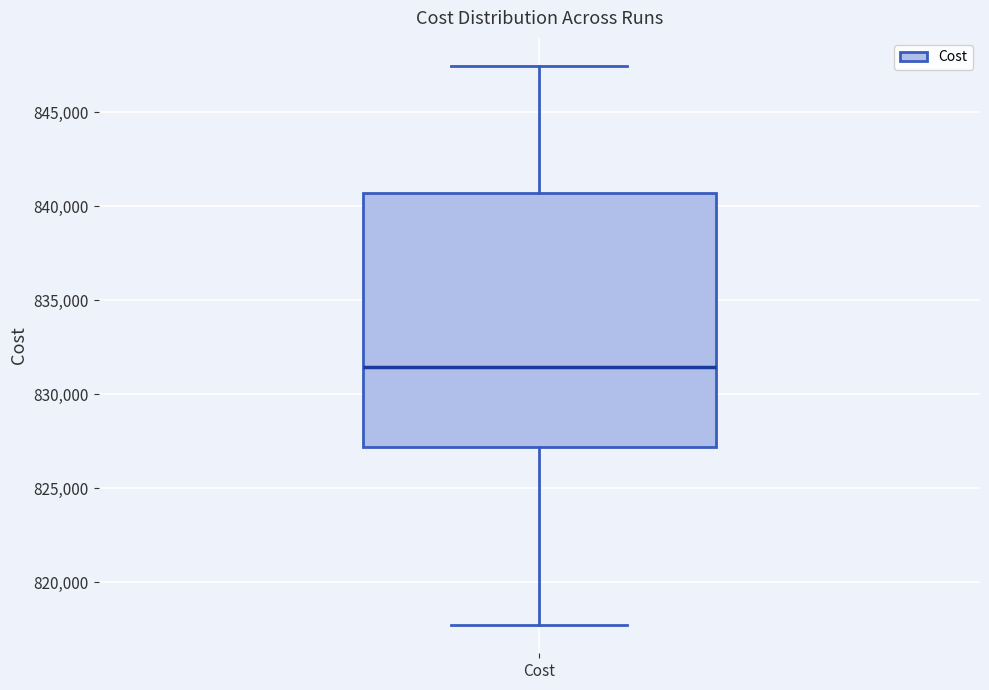

Read this box plot against the y-axis: the position of the median line, the range covered by the box, and the ends of both whiskers. The values are not printed on the chart, so give them approximately, as read against the axis.

median 831500, box 827000 to 840500, whiskers 817500 to 847500